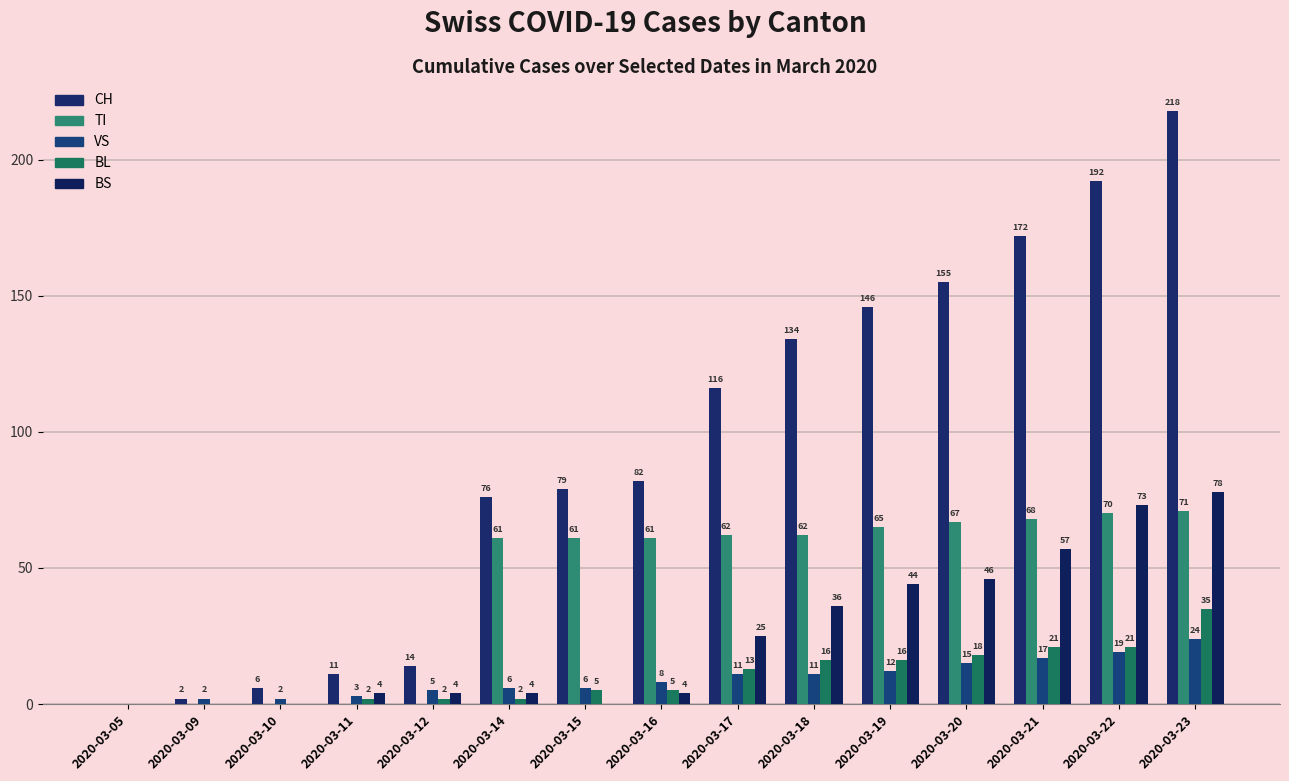

Reading left to right, extract all data points from this chart.

CH: 0	2	6	11	14	76	79	82	116	134	146	155	172	192	218
TI: 0	0	0	0	0	61	61	61	62	62	65	67	68	70	71
VS: 0	2	2	3	5	6	6	8	11	11	12	15	17	19	24
BL: 0	0	0	2	2	2	5	5	13	16	16	18	21	21	35
BS: 0	0	0	4	4	4	0	4	25	36	44	46	57	73	78